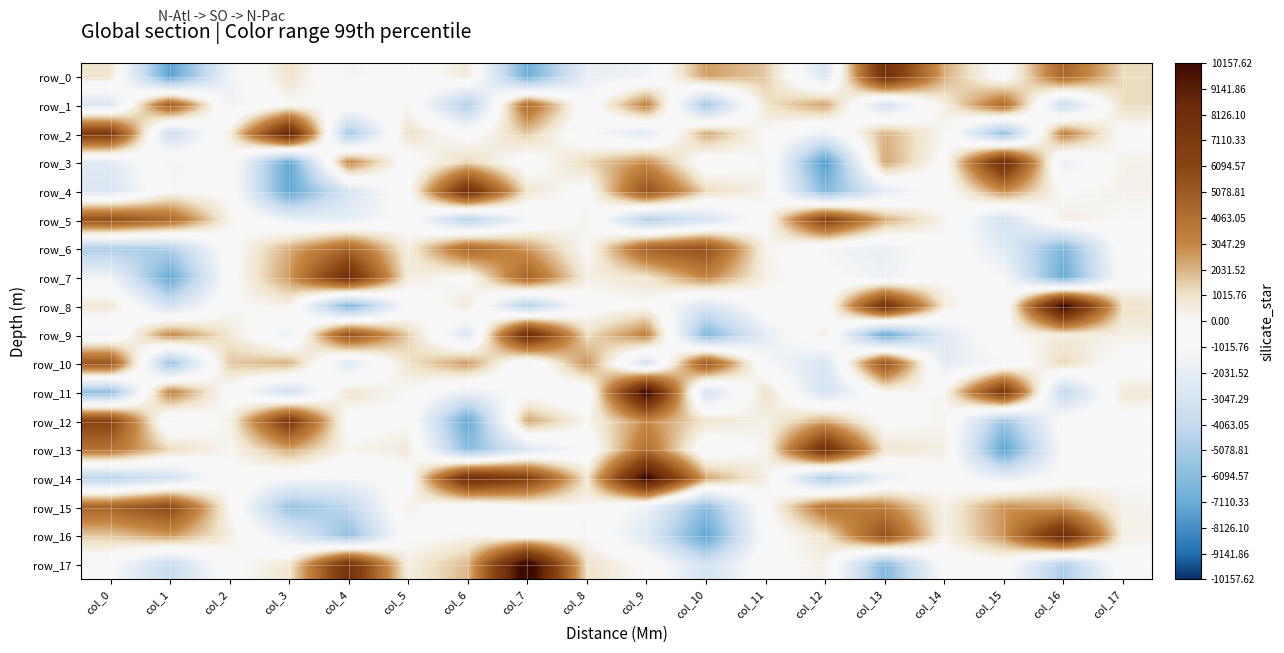

Which series has the largest total across all categories?

row_14